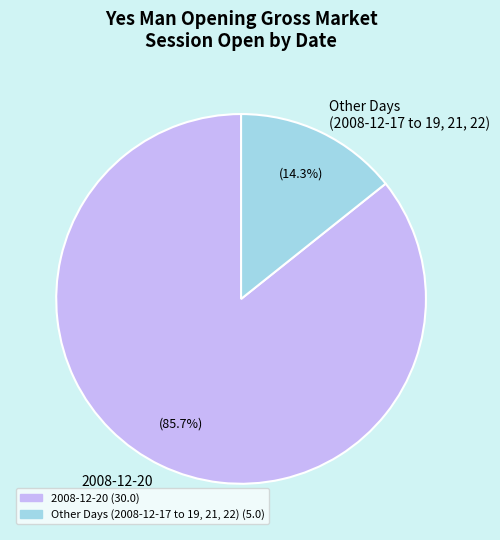

Rank the categories by value from highest to lowest.

2008-12-20, Other Days (2008-12-17 to 19, 21, 22)